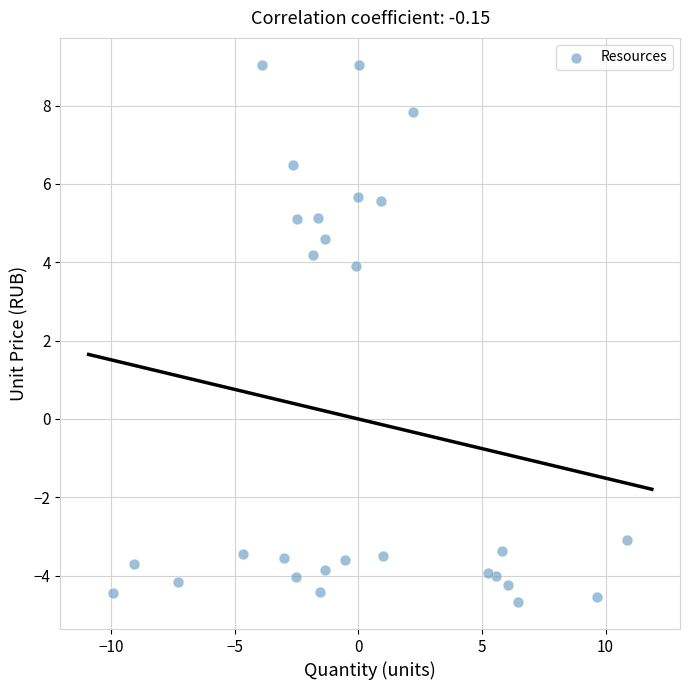

What is the range of Y values (max minus min)?

13.7